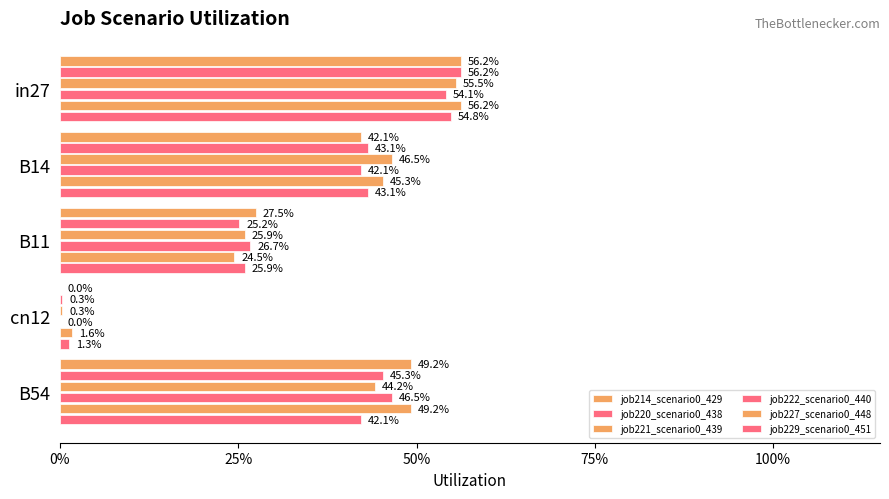

What is the value of the job214_scenario0_429 bar at the 3rd from the left?

0.3